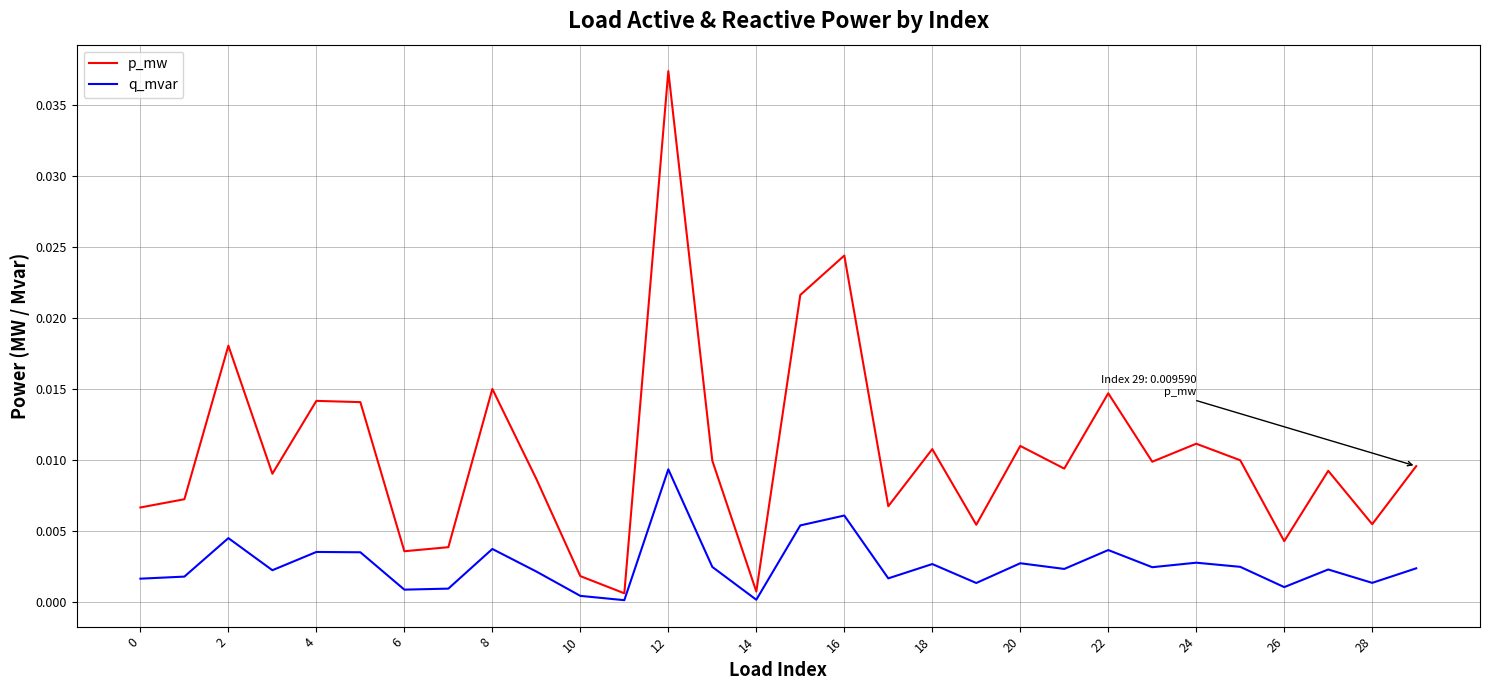

Rank the series by their maximum value, from lowest to highest.

q_mvar, p_mw